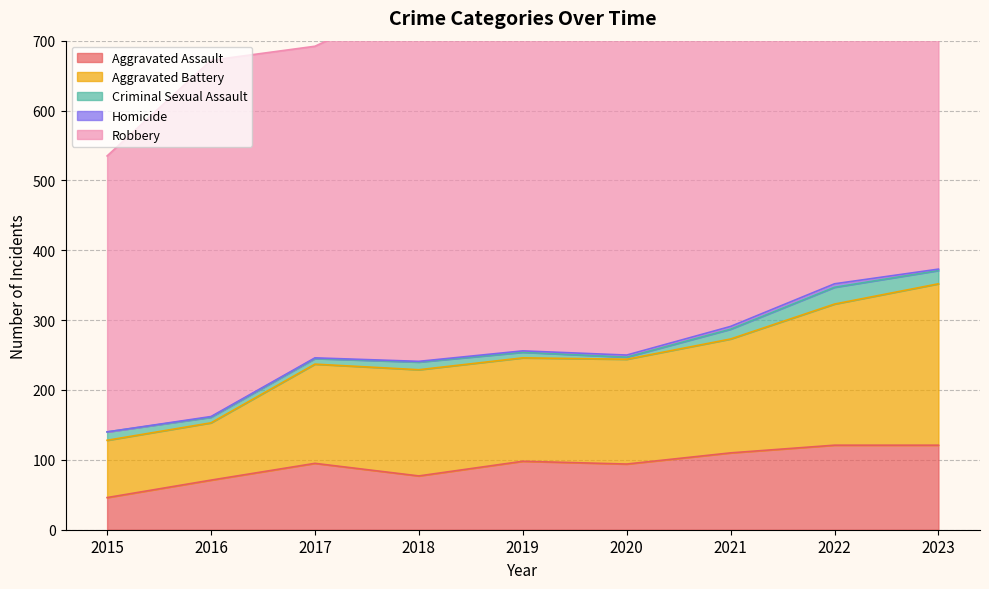

What is the difference between the second highest and second lowest values in the Robbery series?

106